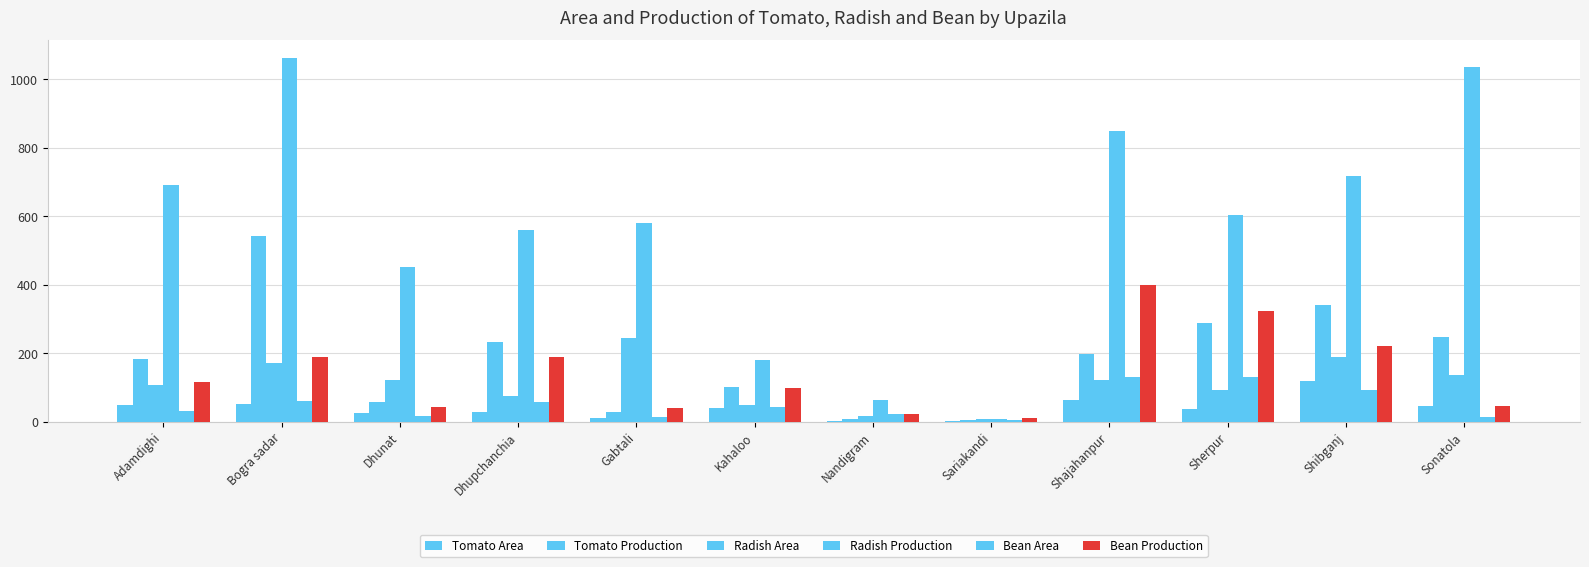

Is it true that Radish Production equals 1084.2 at Shibganj?

False